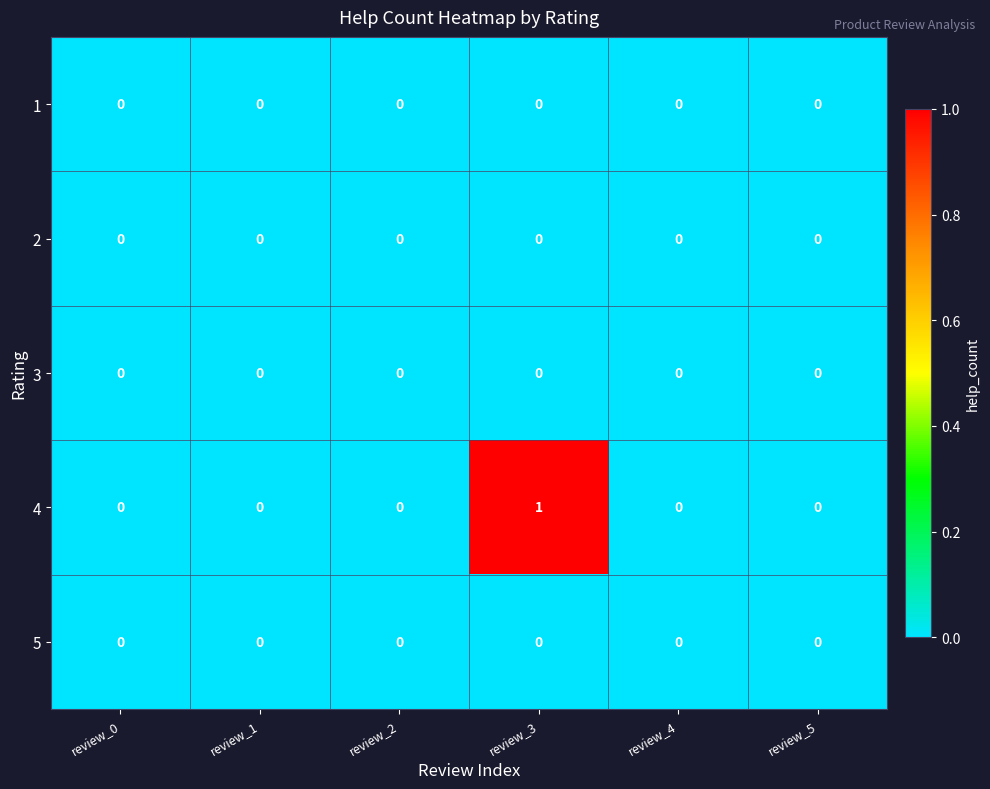

True or false: 5 has a value of 0 at review_0.

True